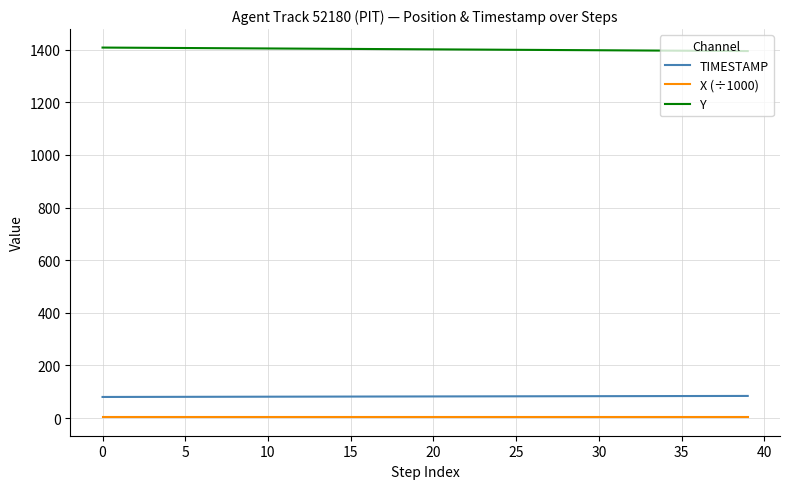

Rank the series by their maximum value, from highest to lowest.

Y, TIMESTAMP, X (÷1000)